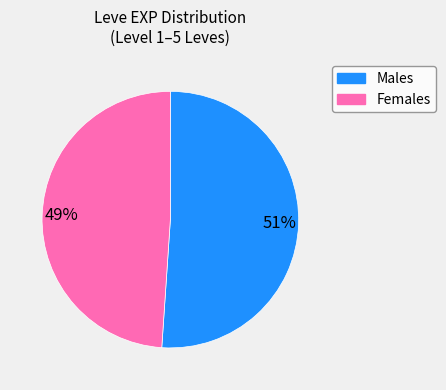

How many slices are in this pie chart?

2